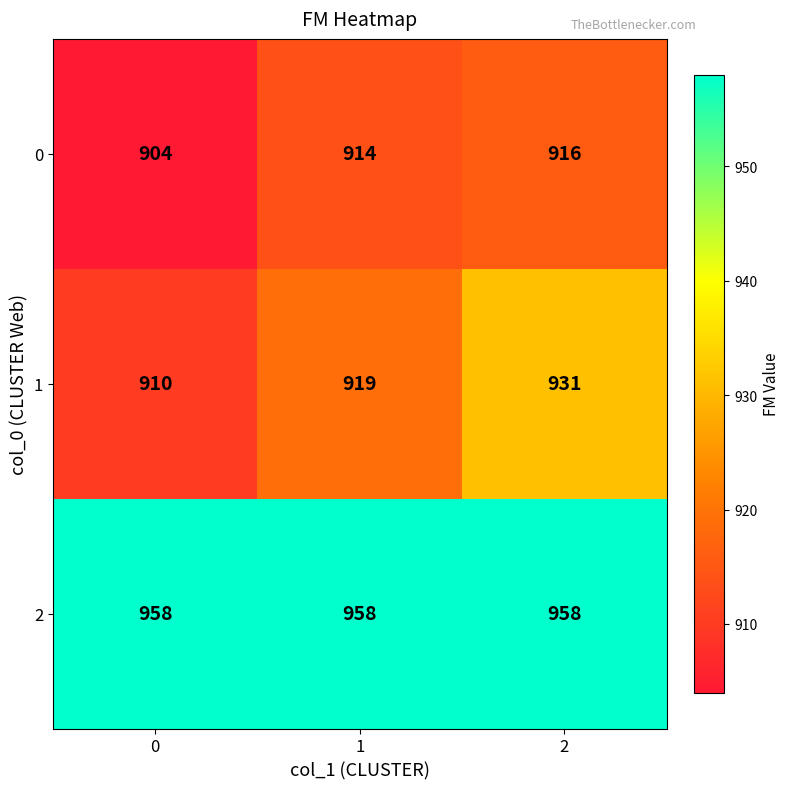

The 2 series shows 665 at 1. True or false?

False